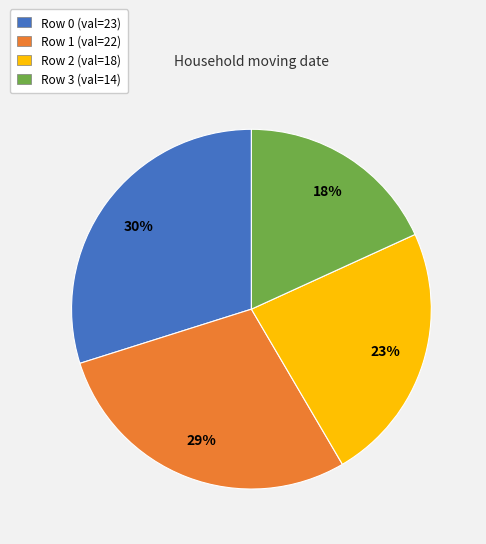

To the nearest percent, what is the difference between the largest and smallest slice percentages?

12%